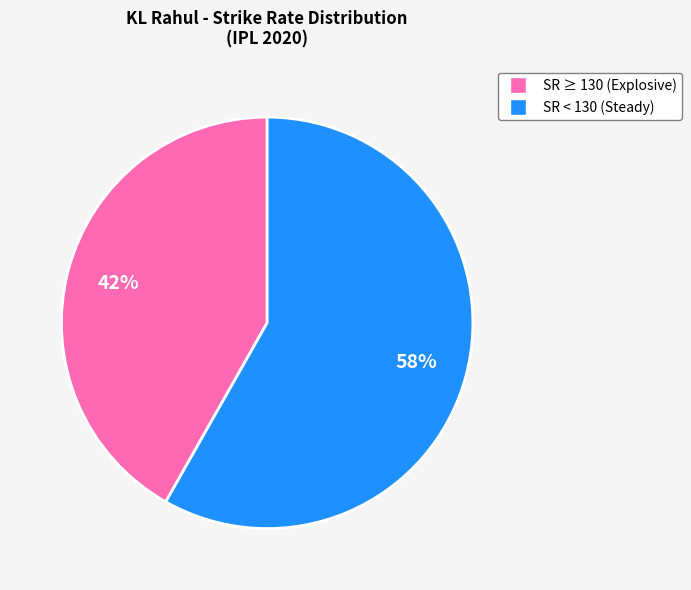

To the nearest percent, what is the average slice percentage?

50%